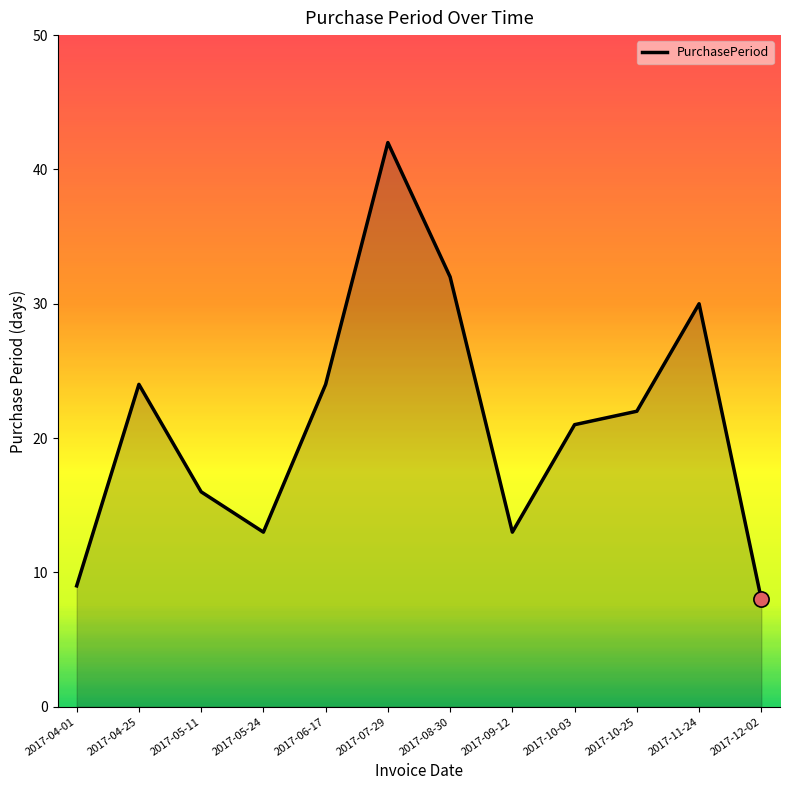

Approximately how many times larger is the value at 2017-08-30 compared to 2017-07-29?

0.8